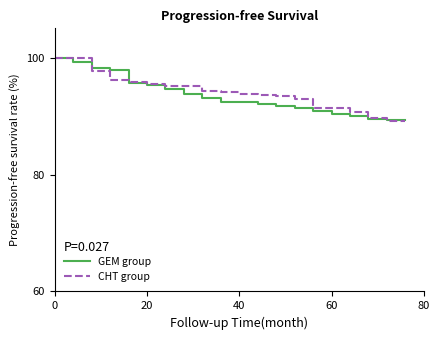

Which series has the largest total across all categories?

CHT group